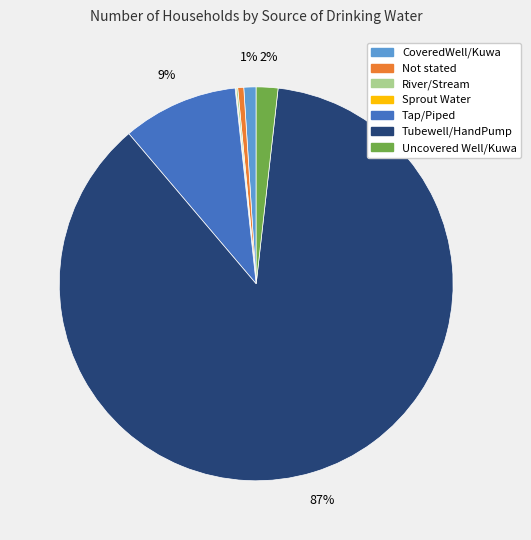

True or false: Tubewell/HandPump accounts for 87% of the total.

True